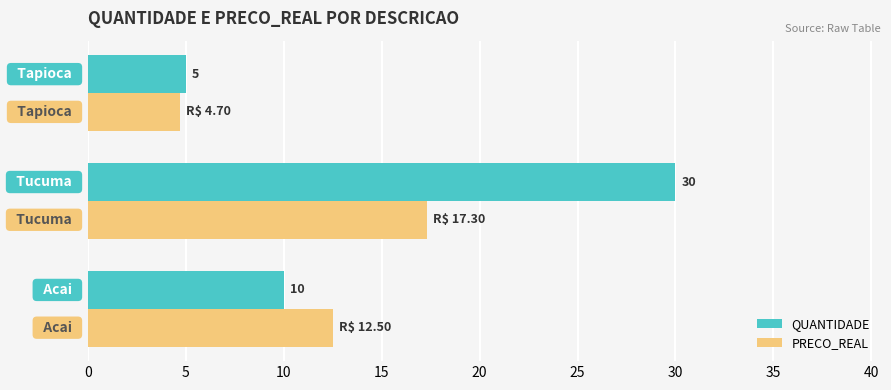

What is the lowest value of the PRECO_REAL series?

4.7